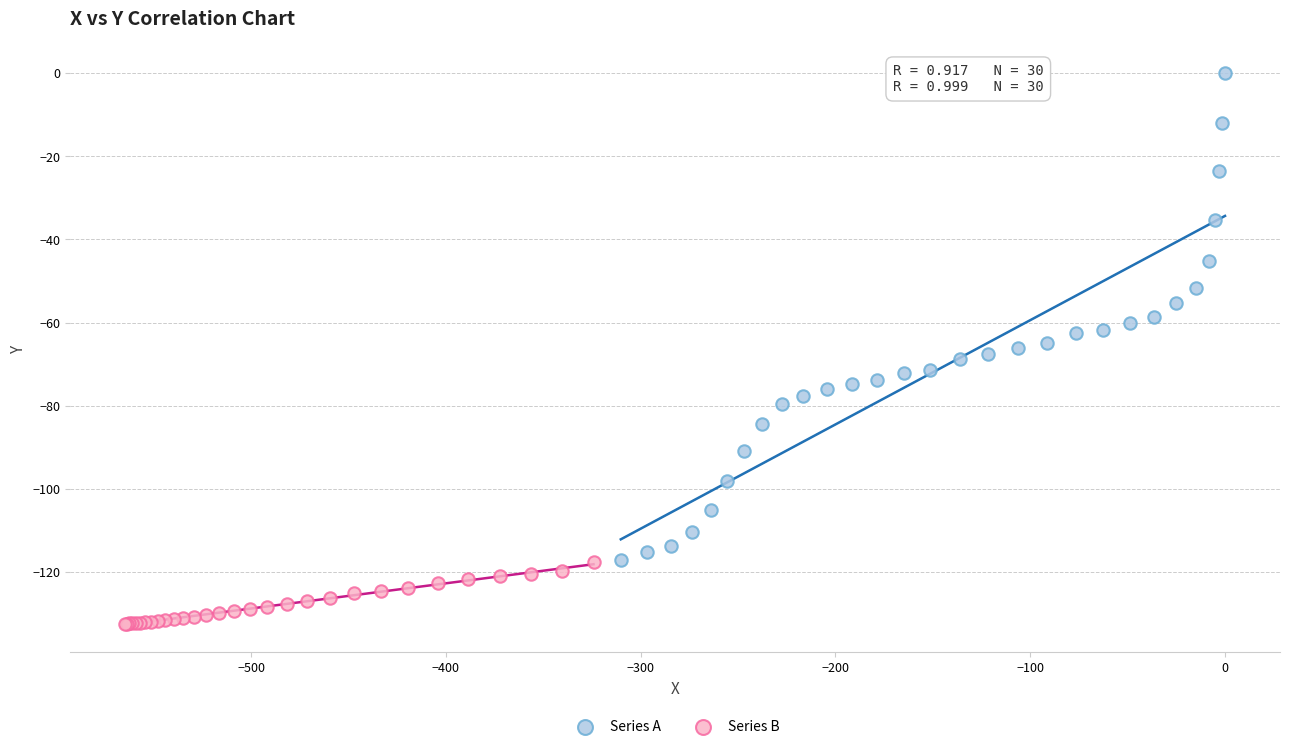

Which series reaches the minimum Y coordinate?

Series B